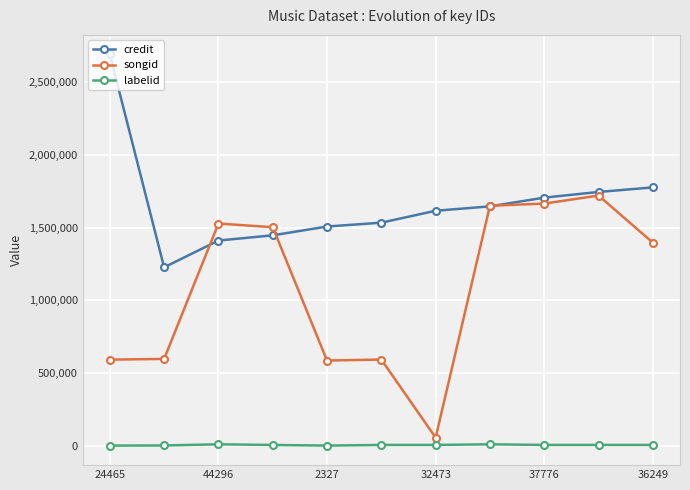

How many distinct data groups are displayed?

3